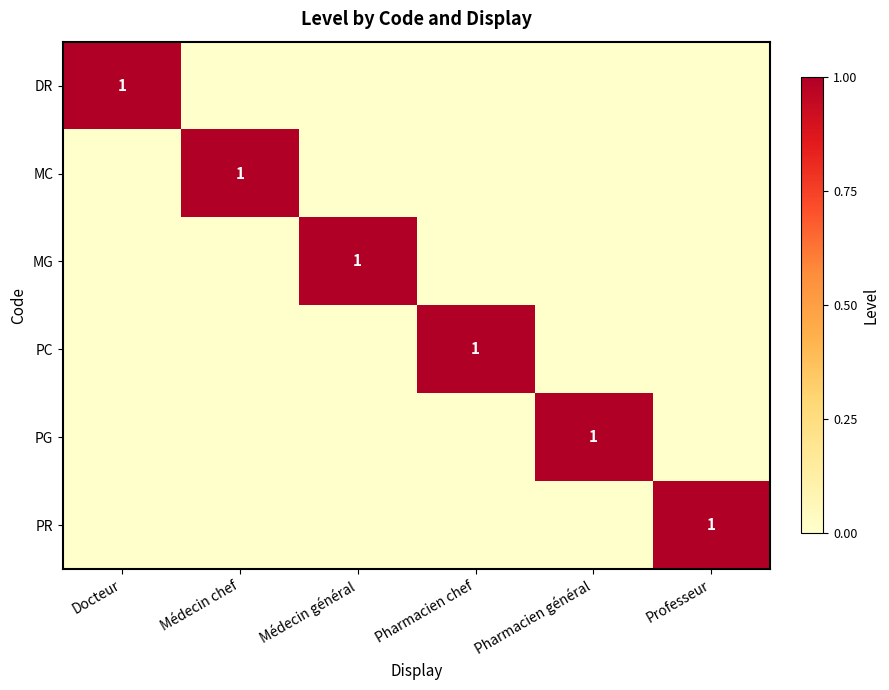

The PG series shows 0 at Médecin général. True or false?

True